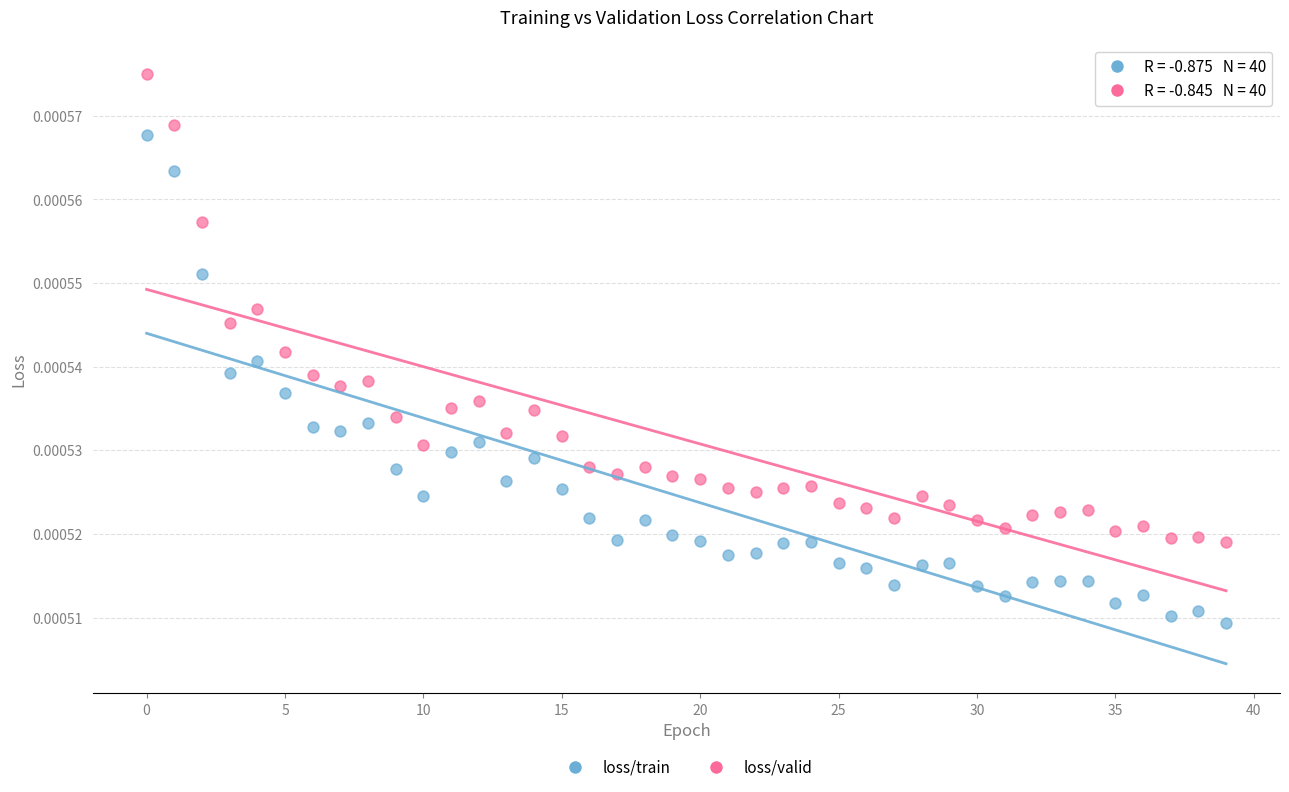

Which series has the largest Y range (max minus min)?

loss/train